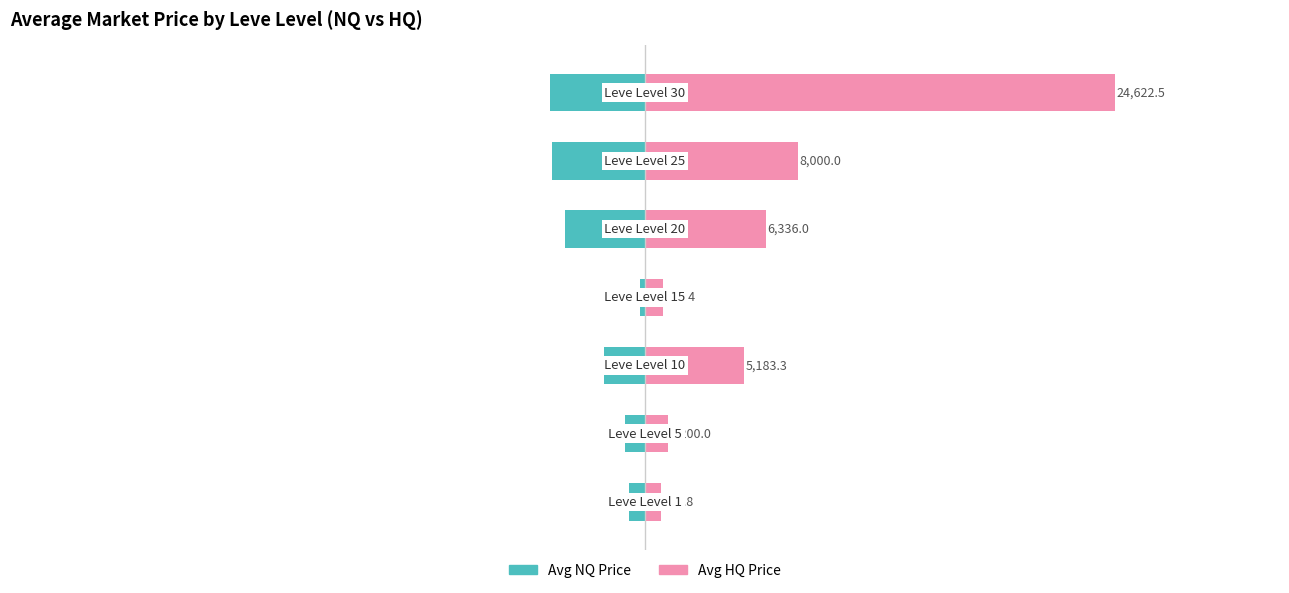

Reading right to left, transcribe all the data shown in this chart.

Avg NQ Price: 6=-4989.5	5=-4871.0	4=-4199.8	3=-263.0	2=-2161.9	1=-1049.3	0=-849.8
Avg HQ Price: 6=24622.5	5=8000.0	4=6336.0	3=917.4	2=5183.3	1=1200.0	0=849.8